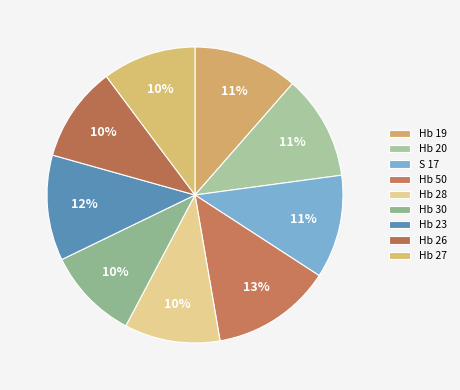

What is the change in value from Hb 20 to Hb 50?

+2.5